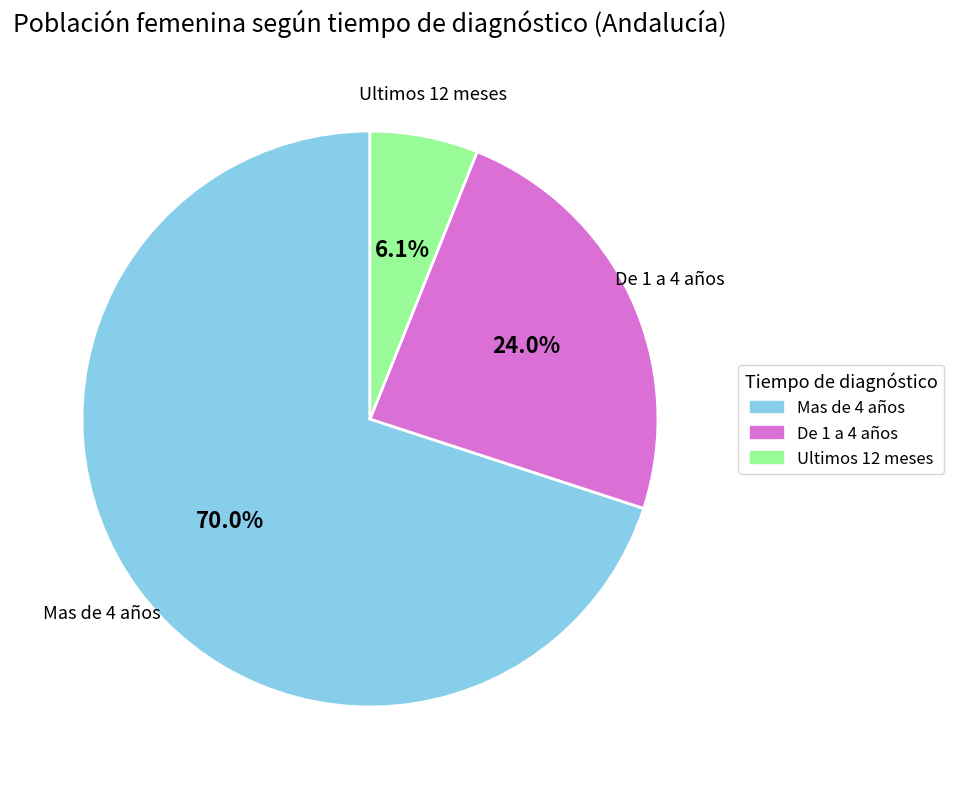

Combined, do De 1 a 4 años and Ultimos 12 meses account for over 50%?

No